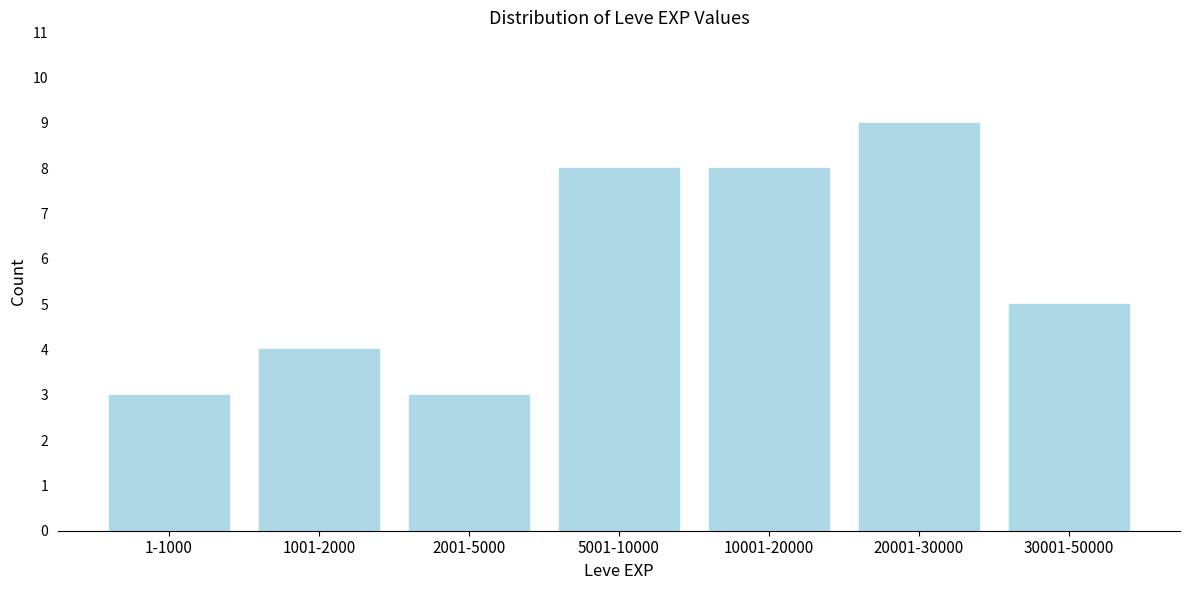

Reading right to left, what are all the values shown in this chart?

30001-50000=5	20001-30000=9	10001-20000=8	5001-10000=8	2001-5000=3	1001-2000=4	1-1000=3